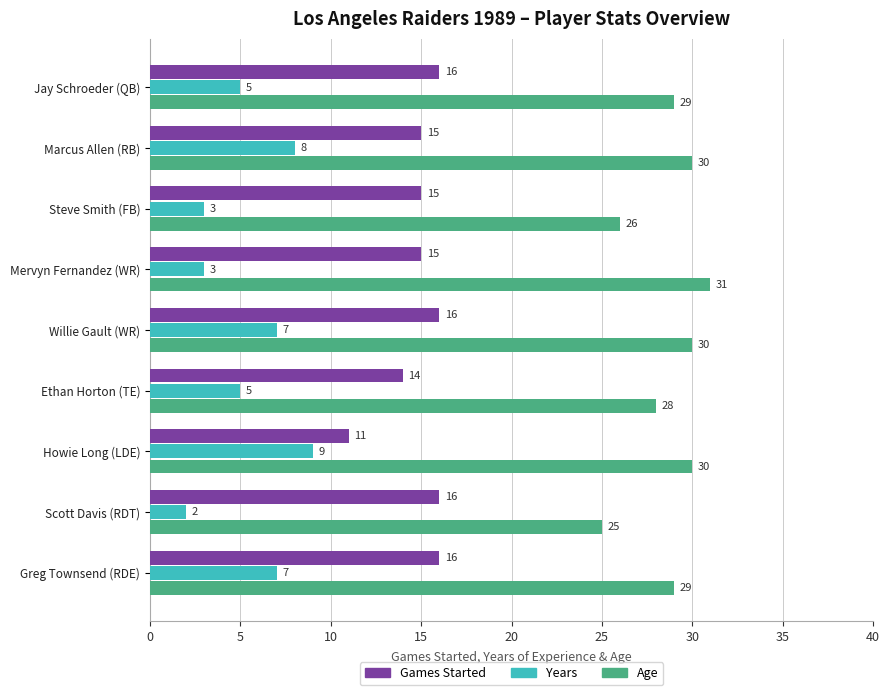

How many data points does each series have?

9